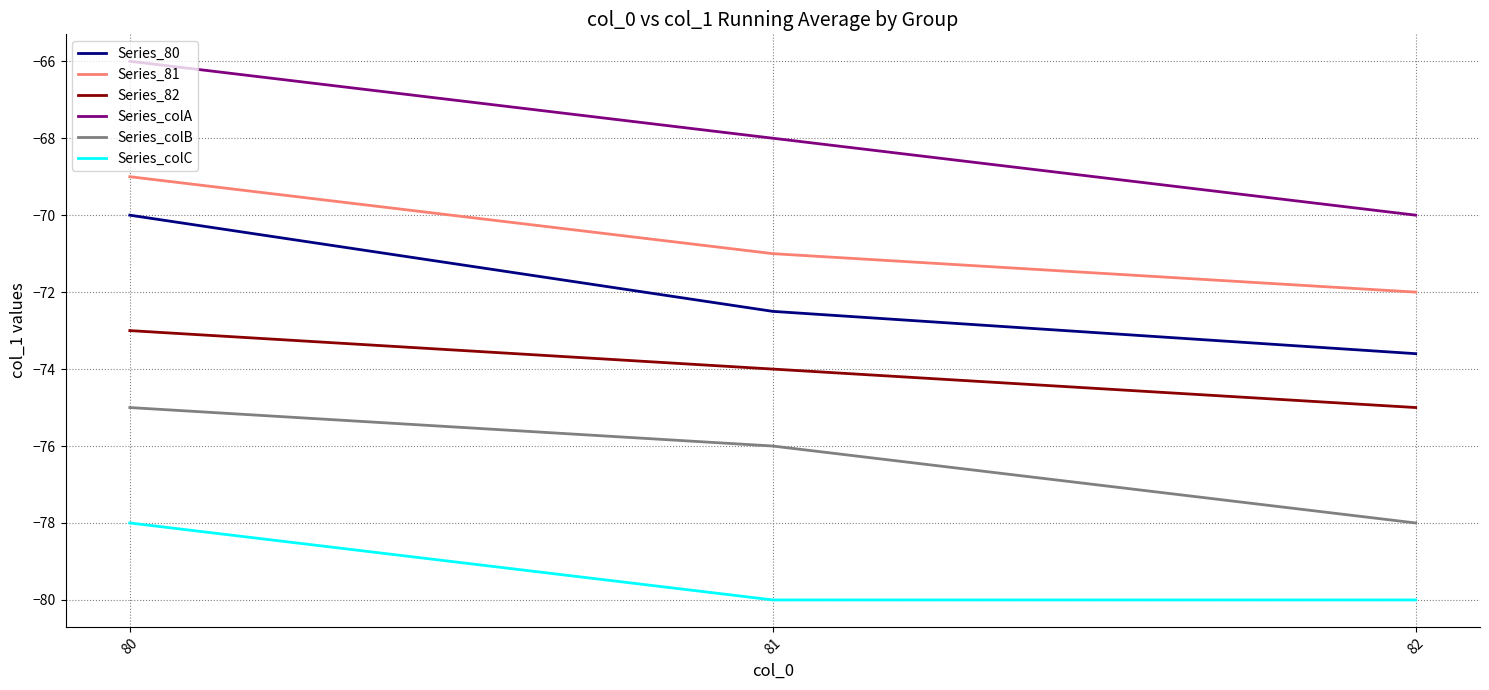

What is the minimum value shown in the chart?

-80.0